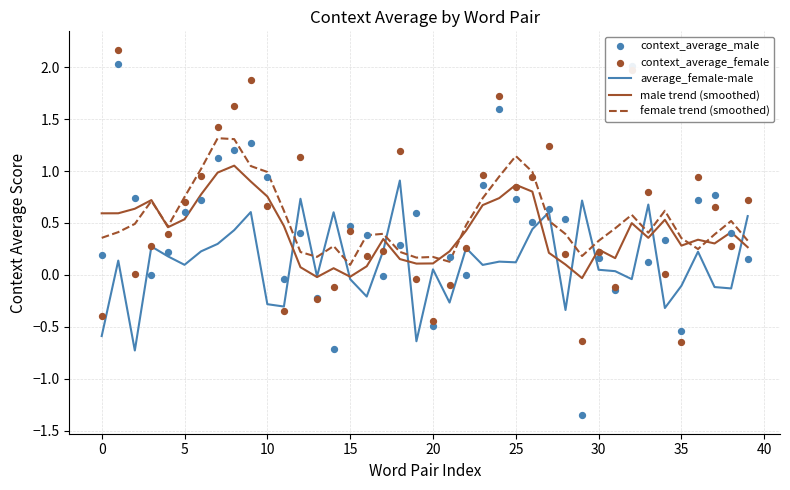

Which series has the largest total across all categories?

context_average_female